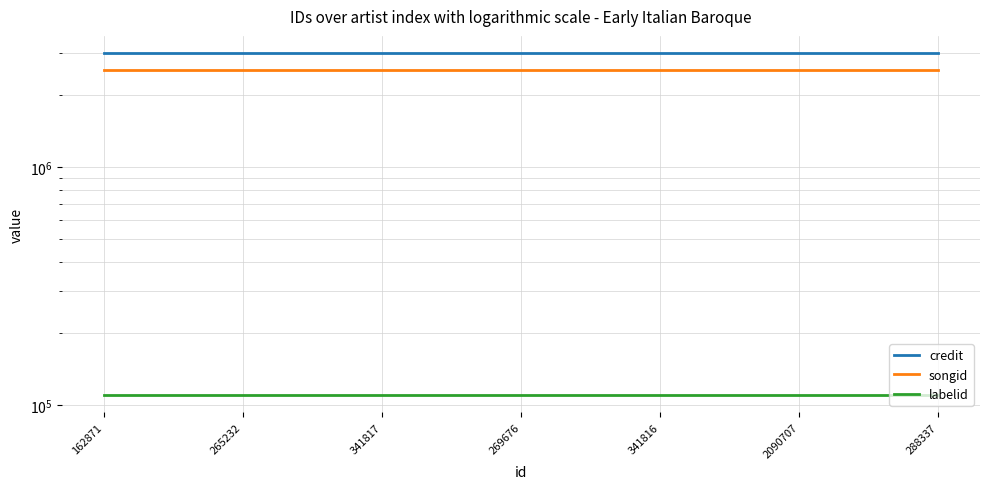

What position from the left is 2090707?

6